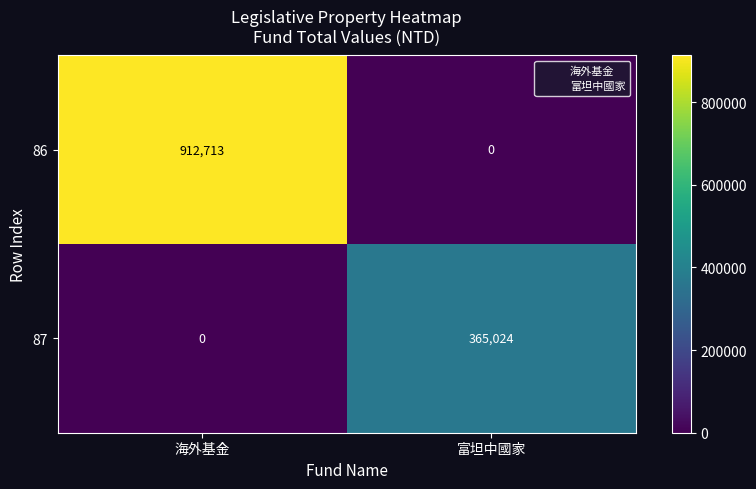

Which series has the largest total across all categories?

86